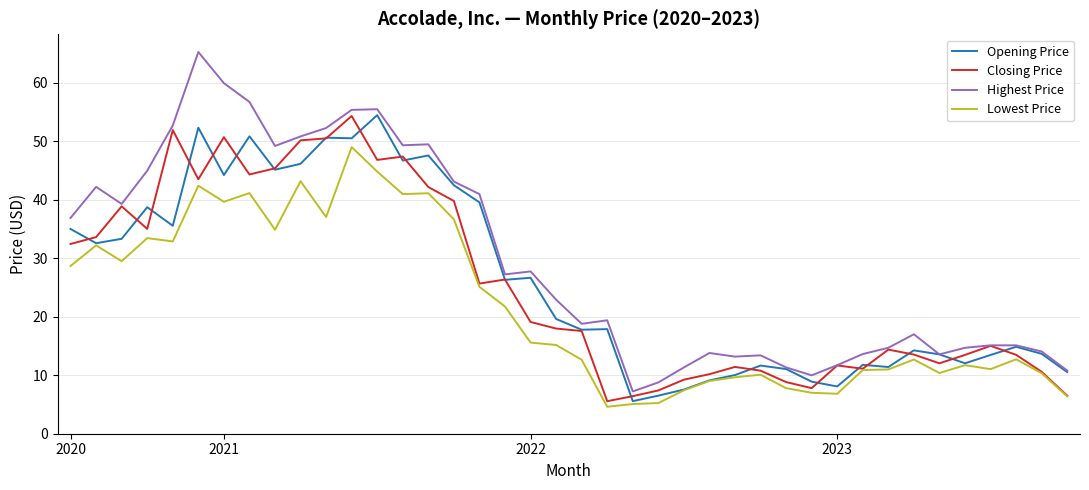

True or false: Lowest Price has more than 0 points higher than both neighbors.

True